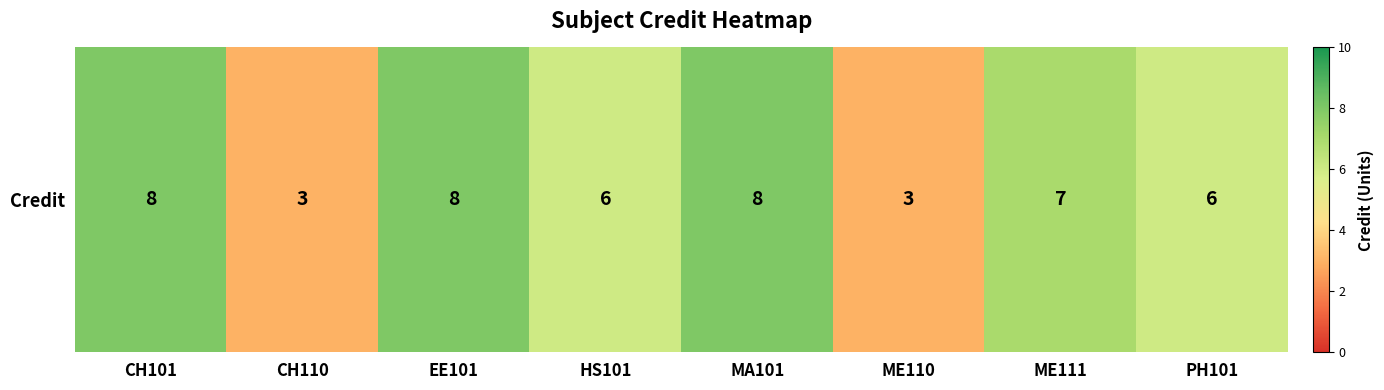

What is the change in value from CH101 to PH101?

-2